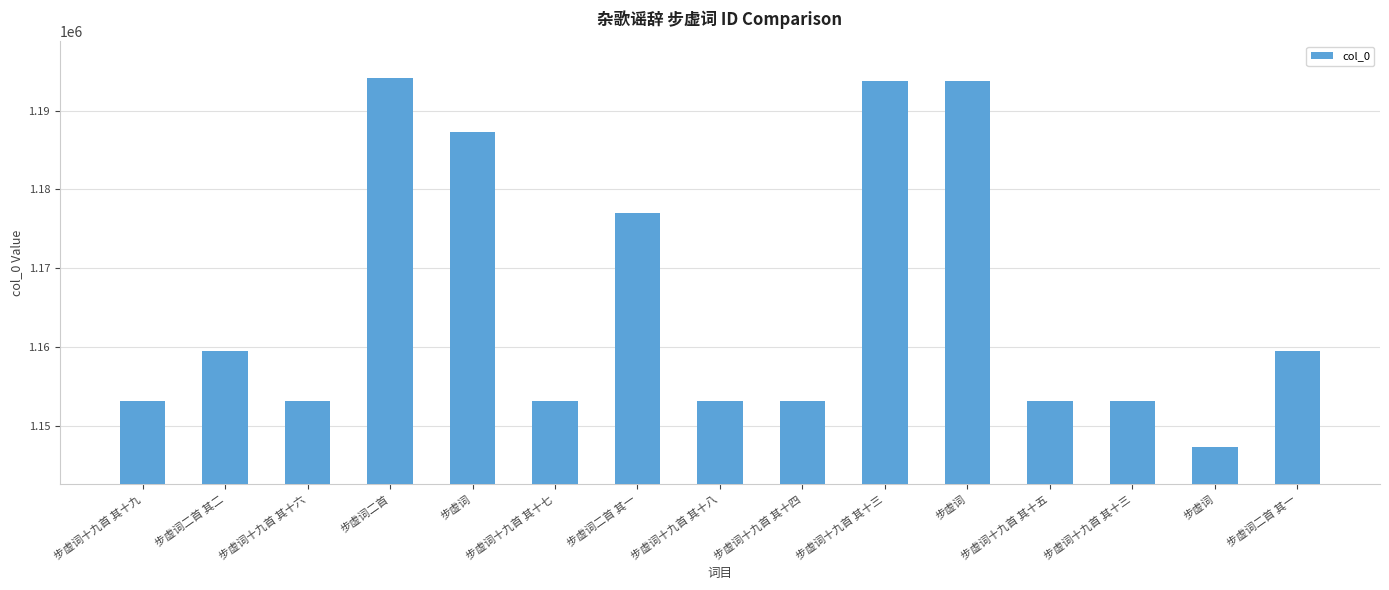

The chart shows a value of 1888982 at 步虚词十九首 其十八. True or false?

False